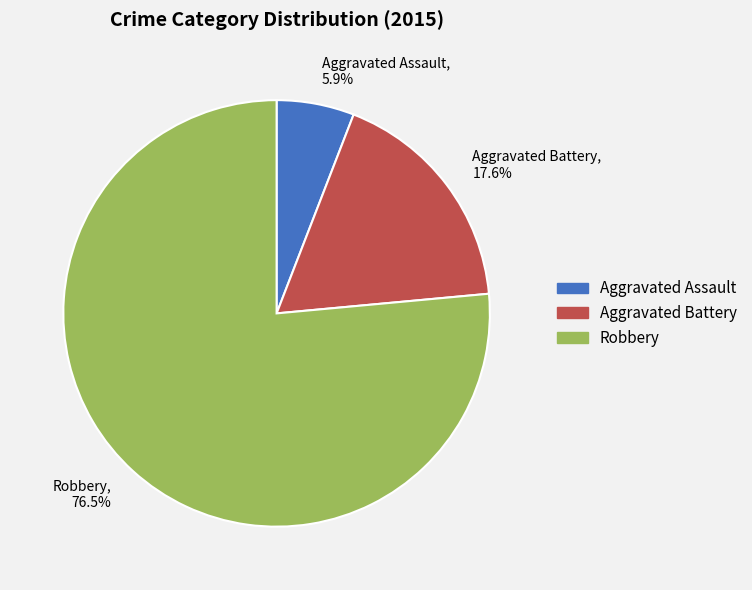

What percentage is NOT represented by Aggravated Battery?

82.4%